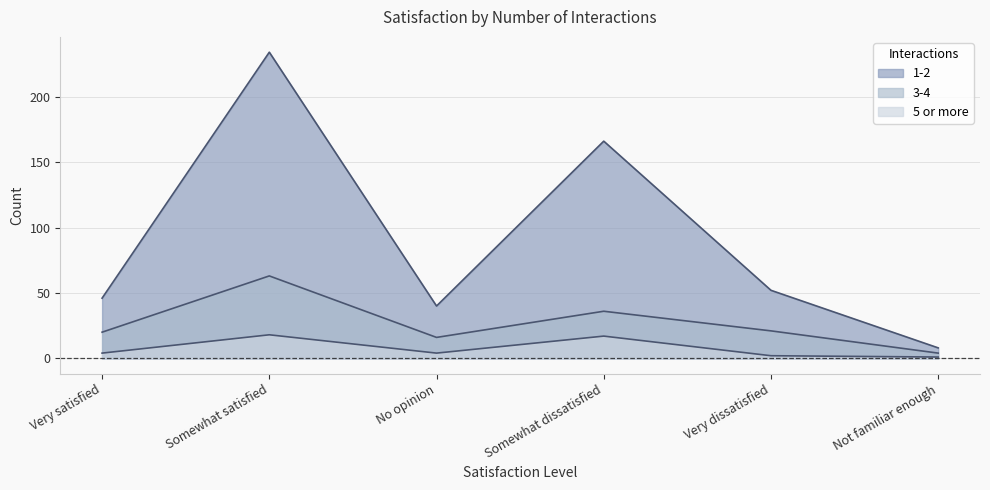

Where is 5 or more nearest to the value 9?

Very satisfied